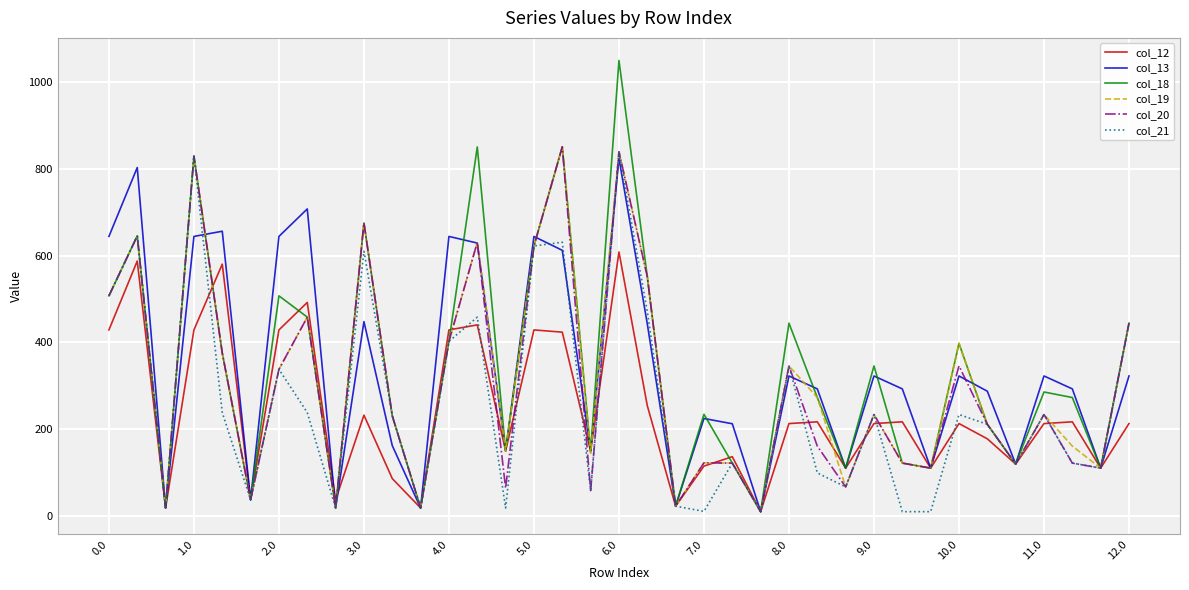

What is the highest value of the col_12 series?

608.4